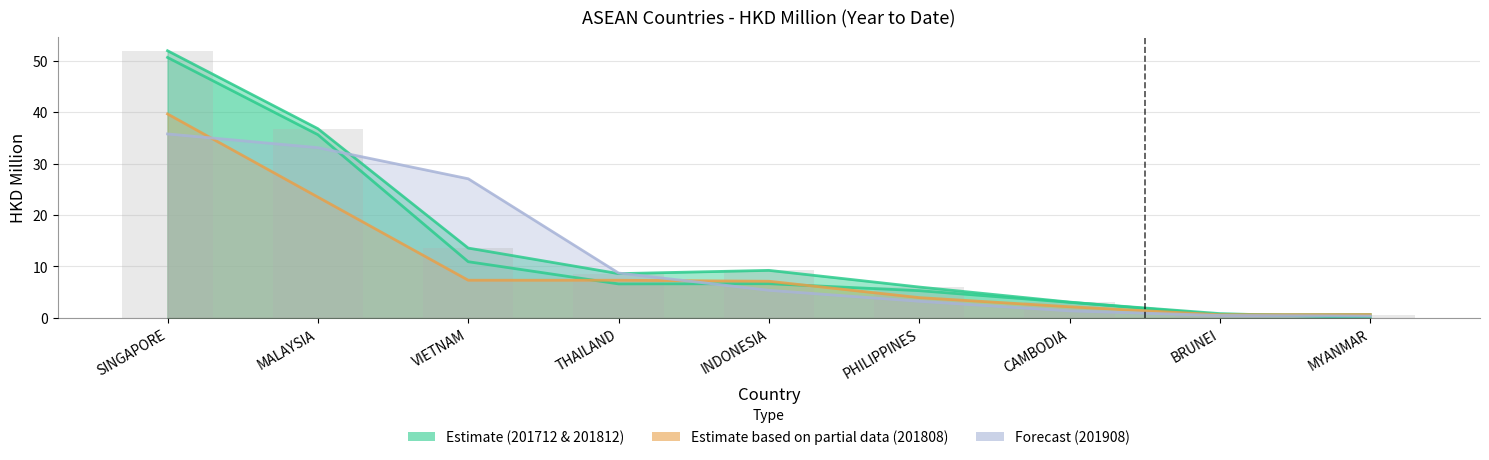

Rank the categories by 201908 value from lowest to highest.

MYANMAR, BRUNEI, CAMBODIA, PHILIPPINES, INDONESIA, THAILAND, VIETNAM, MALAYSIA, SINGAPORE